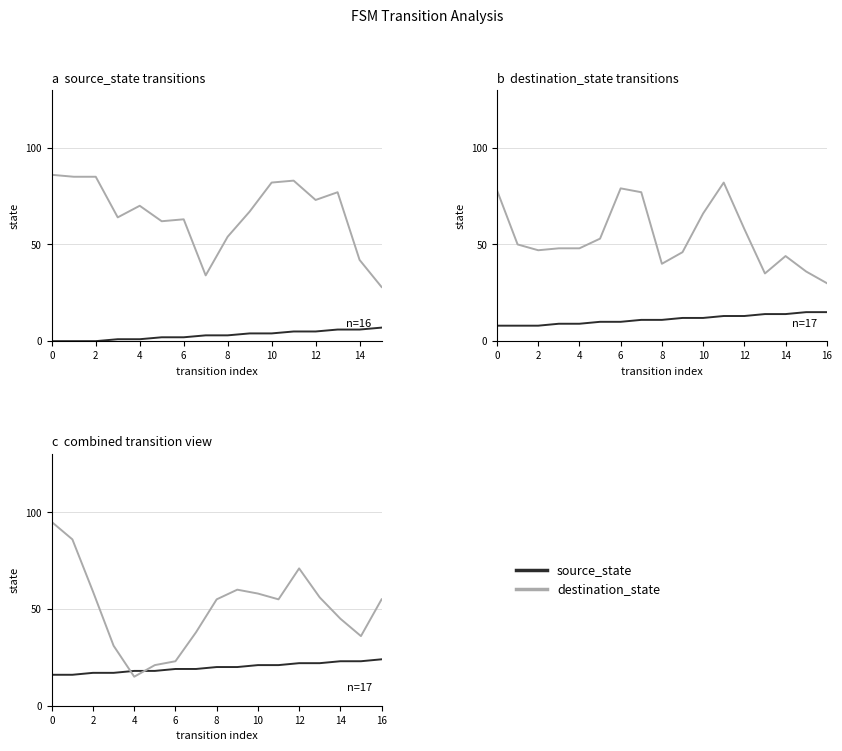

Reading left to right, what are all the values shown in this chart?

source_state: 16	16	17	17	18	18	19	19	20	20	21	21	22	22	23	23	24
destination_state: 95	86	59	31	15	21	23	38	55	60	58	55	71	56	45	36	55